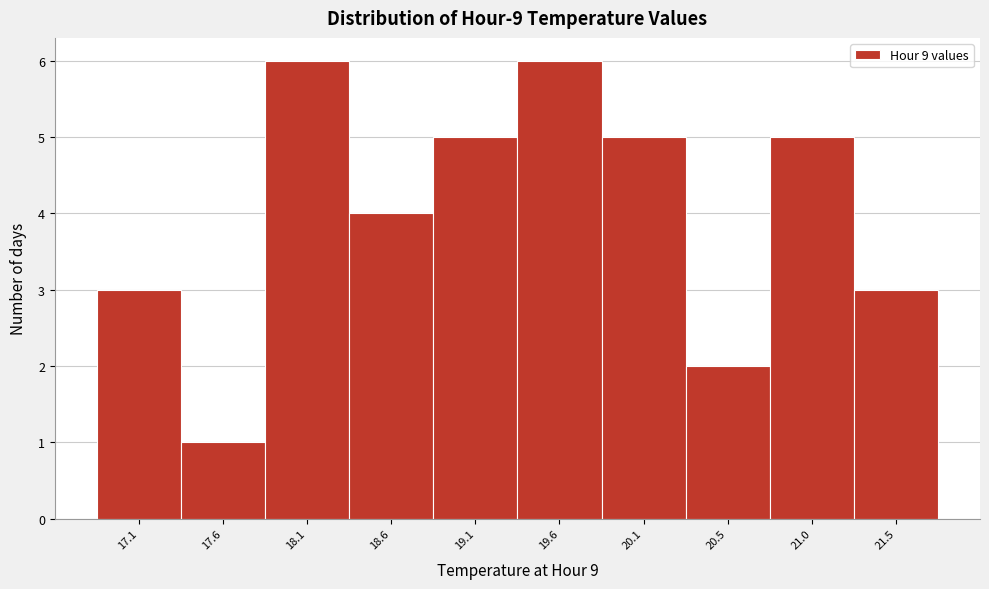

Reading left to right, list all the values displayed in this chart.

17.1=3	17.6=1	18.1=6	18.6=4	19.1=5	19.6=6	20.1=5	20.5=2	21.0=5	21.5=3